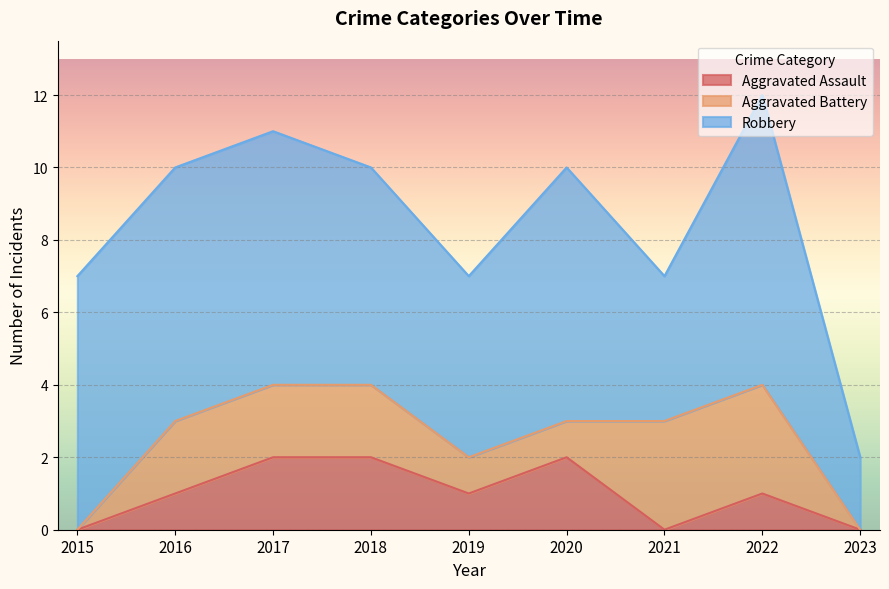

The Robbery series shows 2 at 2023. True or false?

True